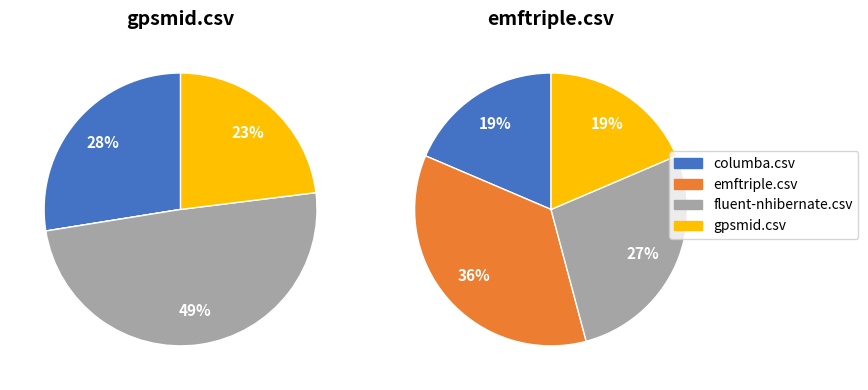

Is it true that fluent-nhibernate.csv is 19% of the pie?

False